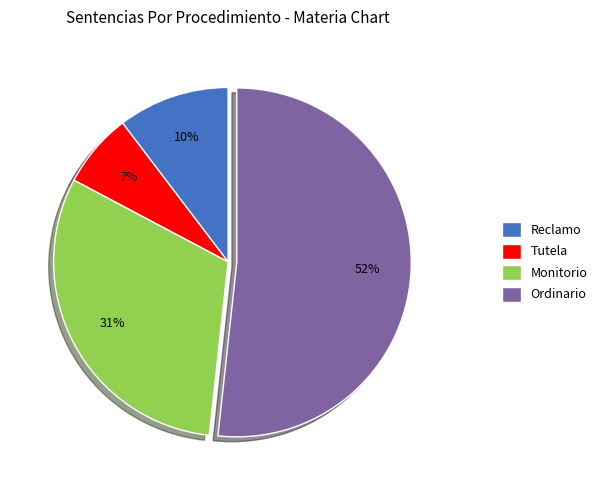

To the nearest percent, what is the difference between the largest and smallest slice percentages?

45%